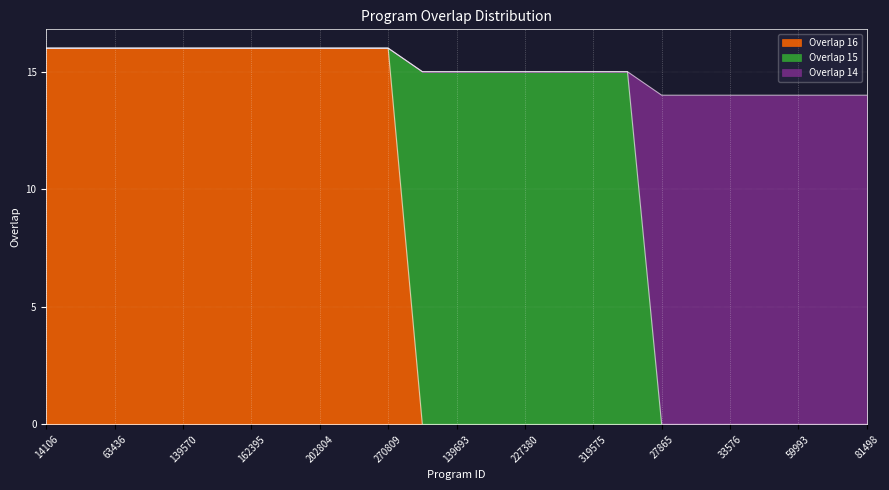

At which category is the sum across all series the highest?

14106